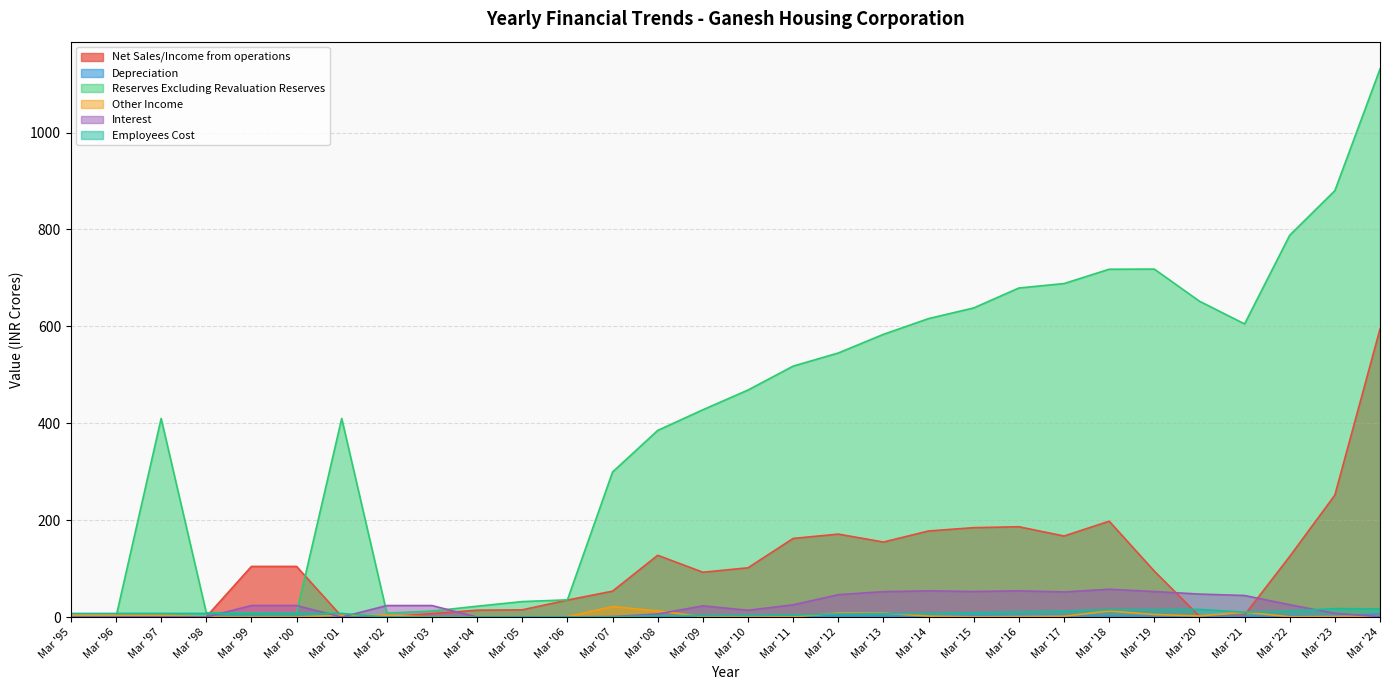

Reading right to left, extract all data points from this chart.

Net Sales/Income from operations: 594.4	251.7	125.1	4.2	1.7	94.8	197.8	167.2	186.4	184.5	177.7	154.8	171.2	162.2	101.7	92.5	127.4	53.5	35.0	14.9	14.2	7.1	0.1	1.1	104.5	104.5	0.5	0.9	1.1	0.8
Depreciation: 6.5	2.7	2.0	1.7	2.1	2.3	2.5	3.3	3.5	3.0	2.3	2.5	2.5	1.1	1.4	1.5	0.4	0.2	0.1	0.1	0.1	0.0	0.0	0.1	0.1	0.2	0.2	0.0	0.0	1.5
Reserves Excluding Revaluation Reserves: 1130.9	880.0	788.0	604.9	651.9	718.1	717.8	688.2	679.1	638.0	616.0	583.5	545.0	517.9	468.5	427.8	385.2	299.3	35.5	31.9	22.4	12.4	8.1	409.8	7.7	8.3	8.9	409.8	0.1	0.3
Other Income: 1.5	1.2	0.6	10.1	2.1	5.2	12.5	1.6	1.1	0.5	1.9	8.1	8.3	0.3	0.2	0.8	12.6	21.6	0.7	0.1	0.3	0.0	3.7	3.7	0.0	0.0	0.1	3.7	3.7	3.7
Interest: 1.0	7.6	25.4	44.5	47.4	52.7	57.4	51.8	54.1	52.7	54.1	52.5	46.1	25.2	14.0	23.1	6.3	0.9	0.2	0.1	0.0	23.8	23.8	0.0	23.8	23.8	0.0	0.1	0.1	0.0
Employees Cost: 16.8	17.4	12.5	10.0	15.7	15.2	15.3	12.4	10.6	8.9	7.5	6.9	6.3	4.2	3.5	3.0	2.8	0.7	0.3	0.2	0.1	0.0	0.0	7.4	7.4	7.4	7.4	7.4	7.4	7.4